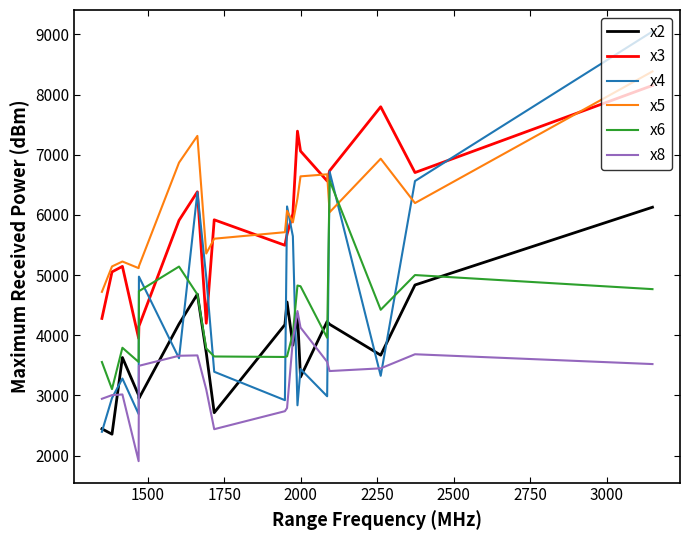

How many interior local peaks does the x2 series have?

5